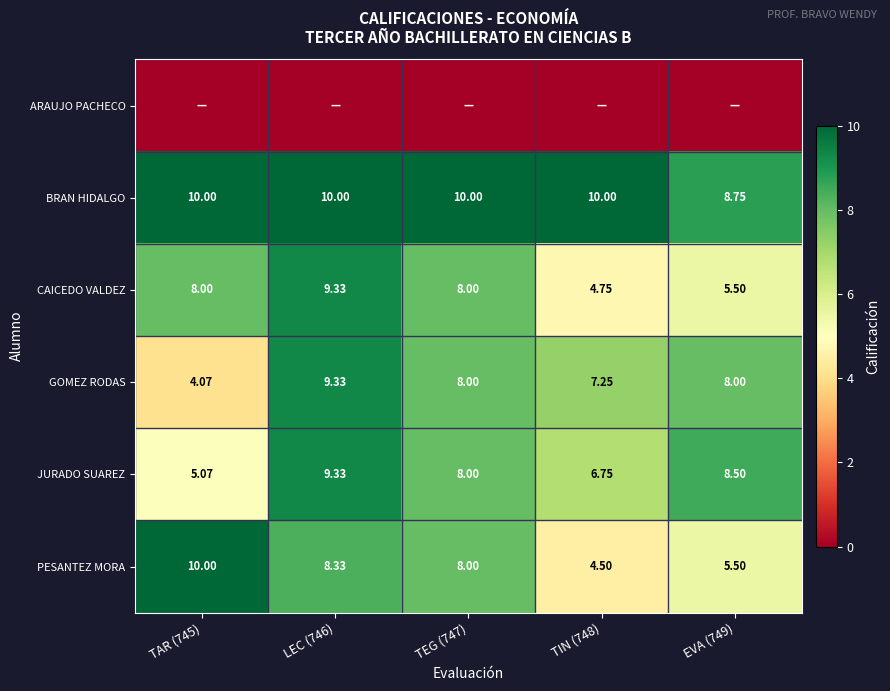

Count the number of categories in the chart.

5